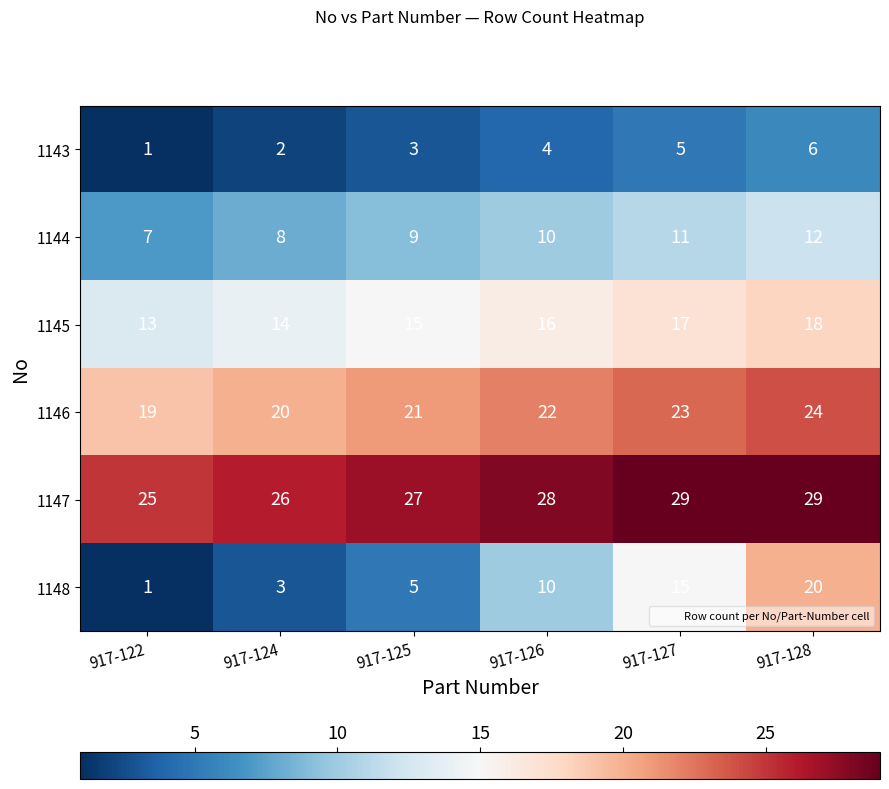

How many data points does each series have?

6